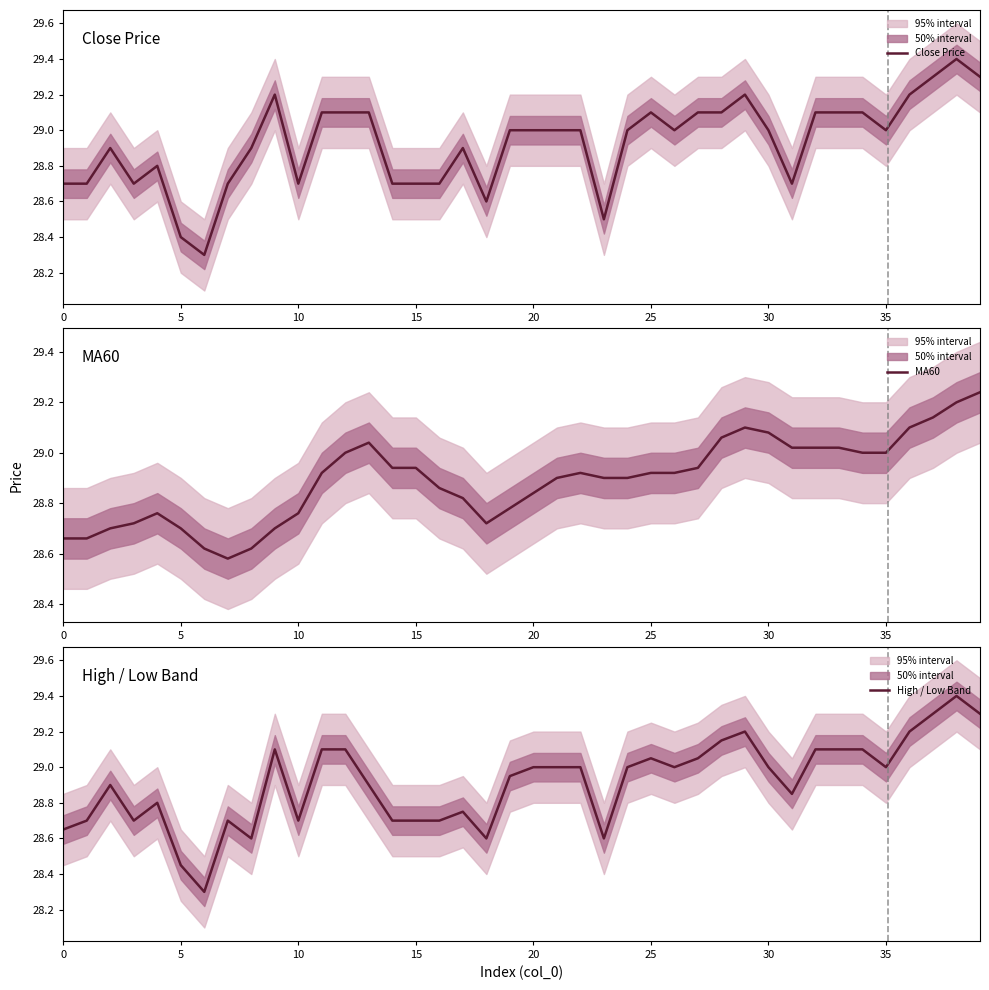

What is the maximum value for Close Price?

29.4